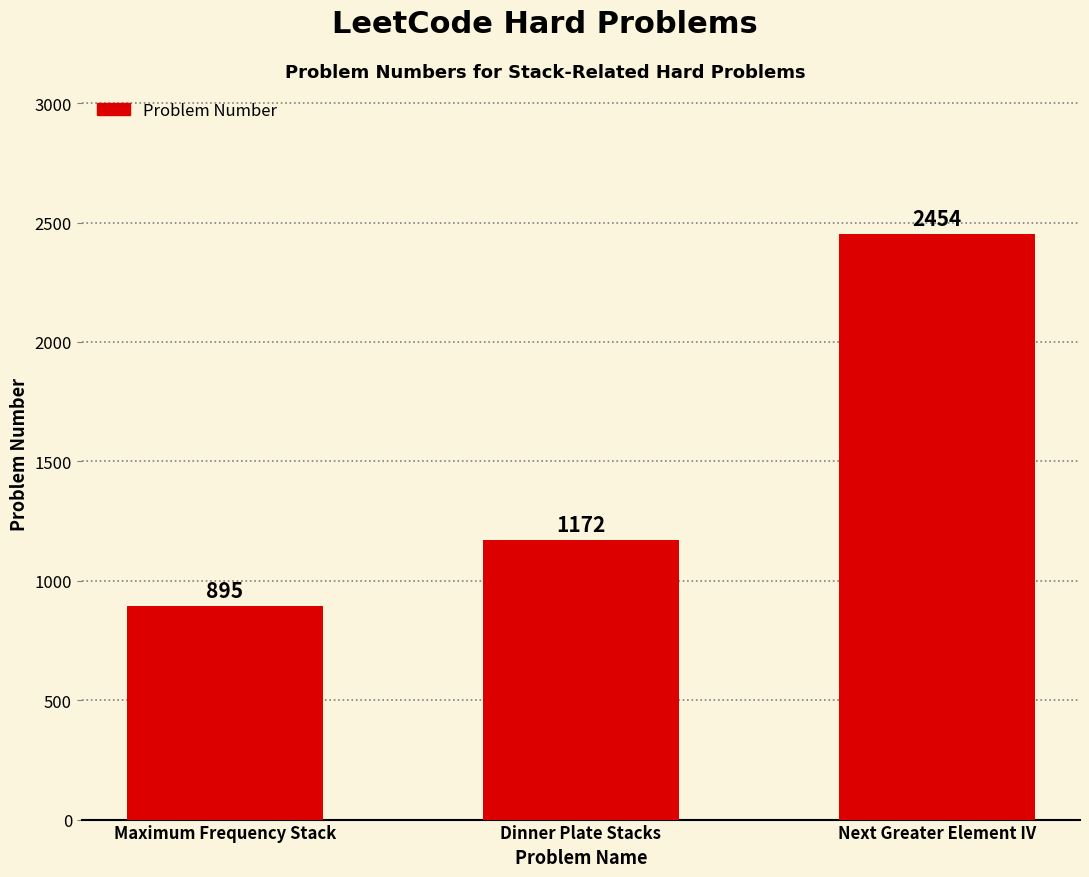

How many values are between 895 and 2454?

3